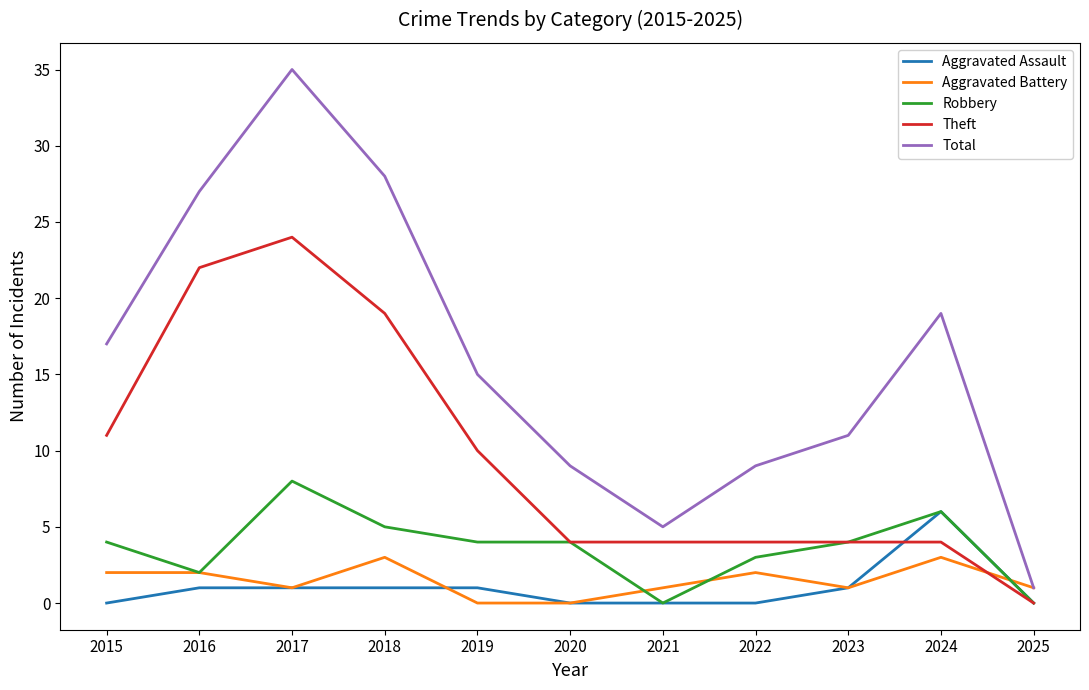

How many distinct data groups are displayed?

5